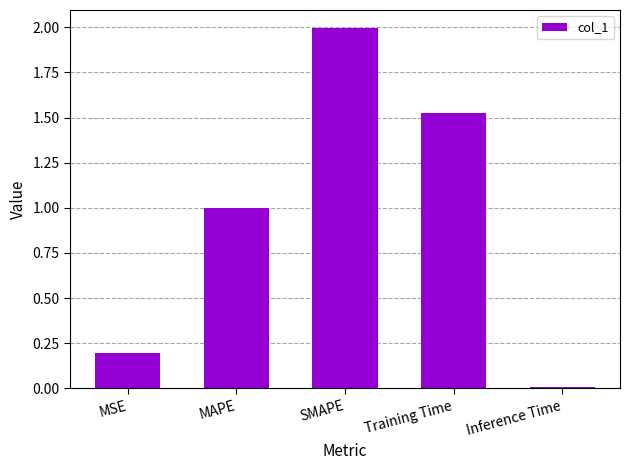

What is the label of the 4th bar from the left?

Training Time